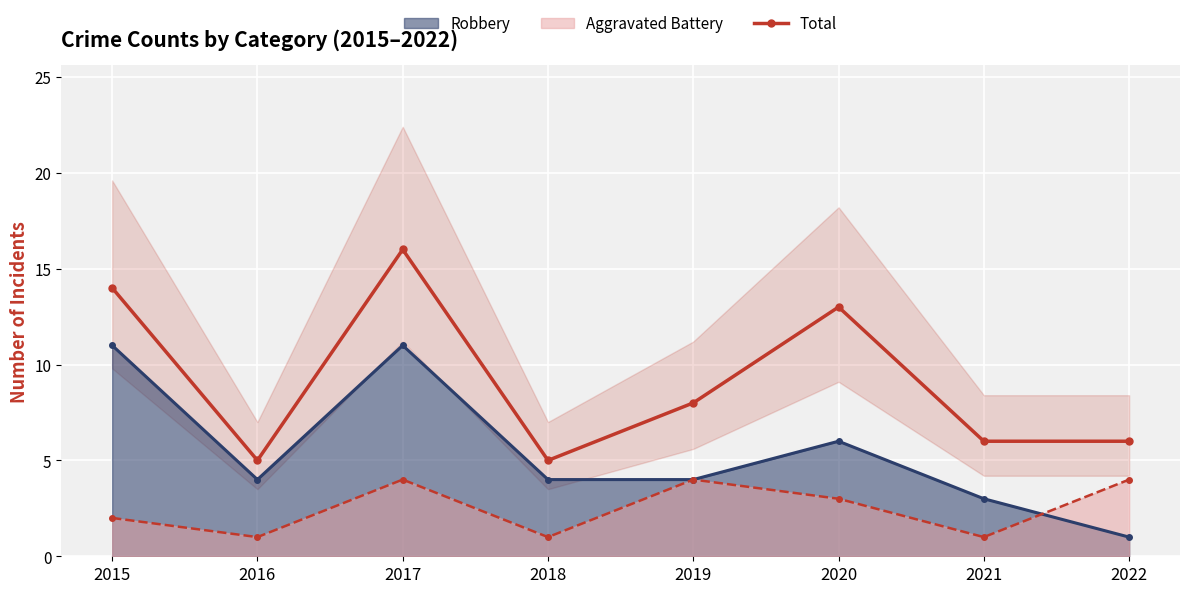

What is the ratio of the value at 2015 to the value at 2022?

2.3